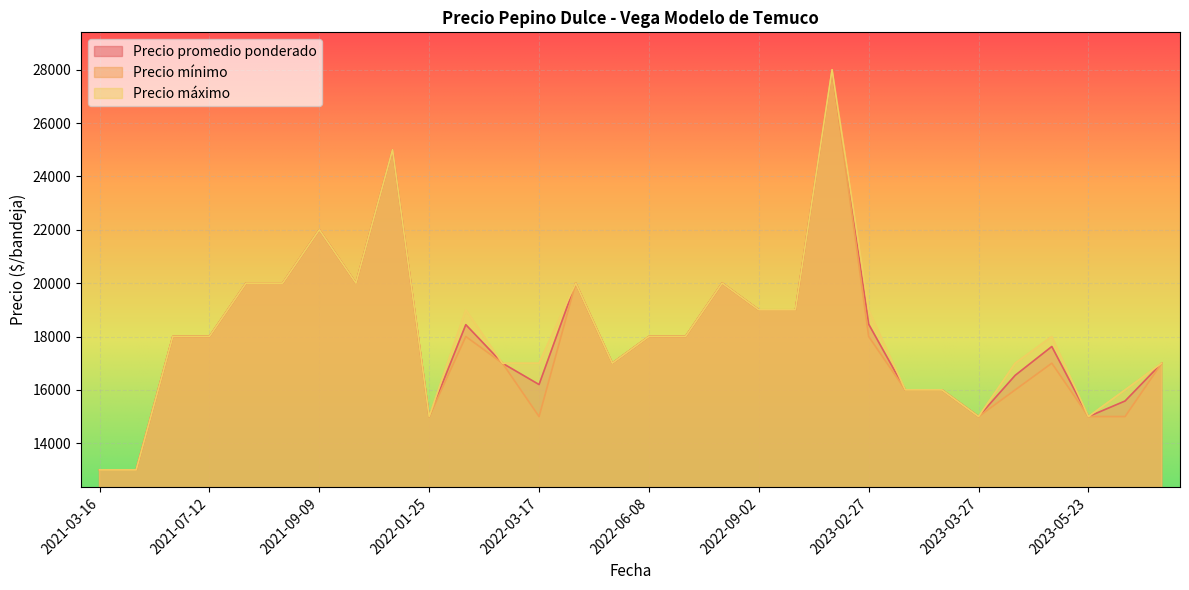

What is the sum of all Precio promedio ponderado values?

541859